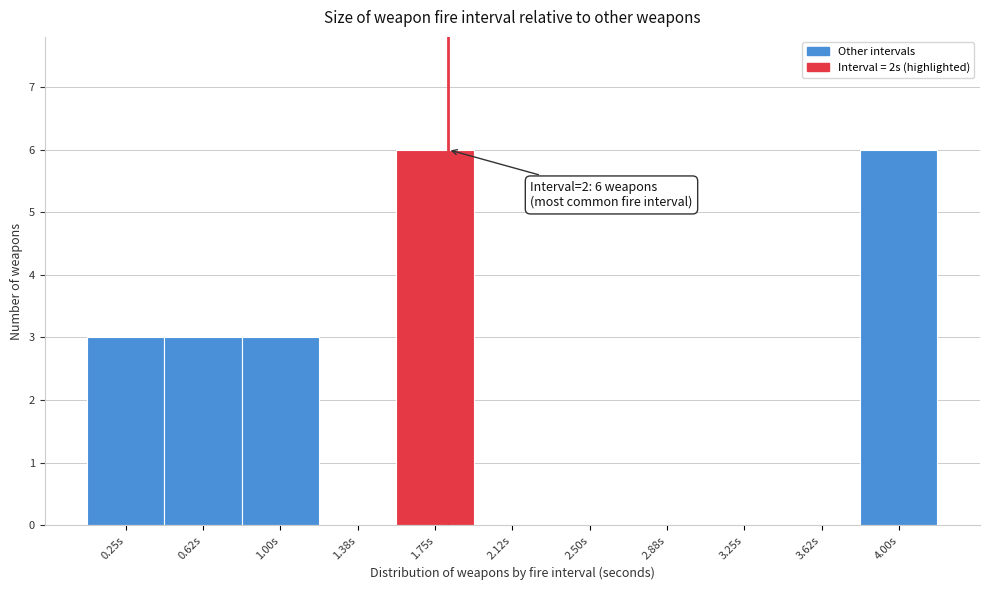

Reading left to right, what are all the values shown in this chart?

0.25s=3	0.62s=3	1.00s=3	1.38s=0	1.75s=6	2.12s=0	2.50s=0	2.88s=0	3.25s=0	3.62s=0	4.00s=6